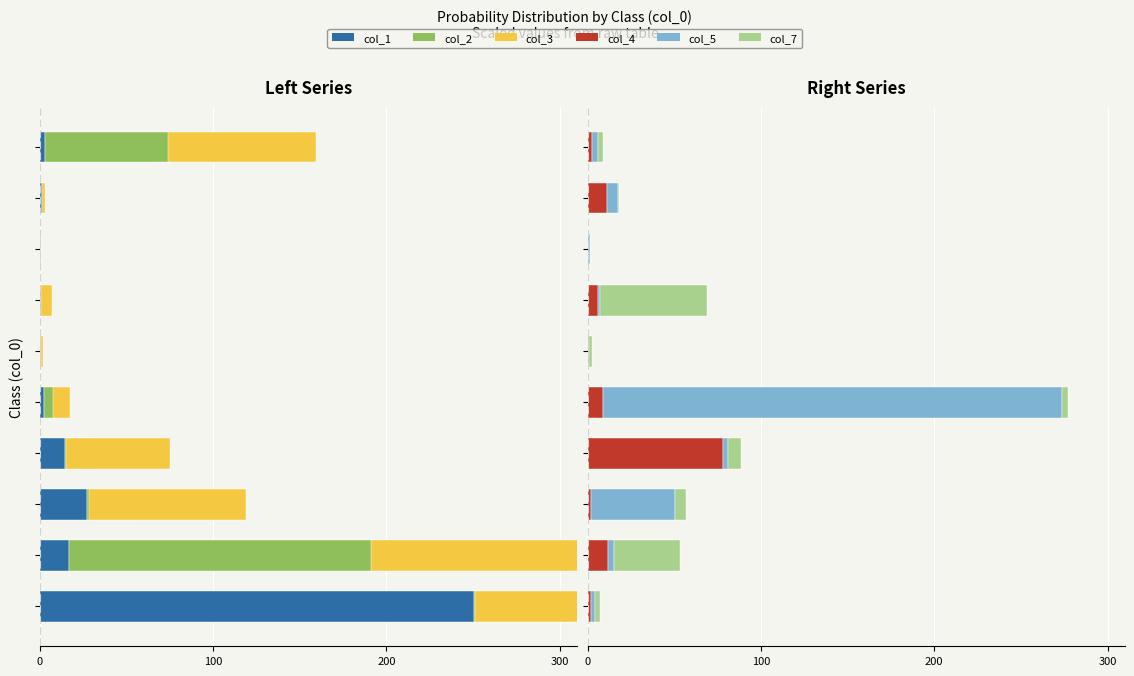

At 100, list the series in order from smallest to largest.

col_3, col_2, col_1, col_4, col_7, col_5